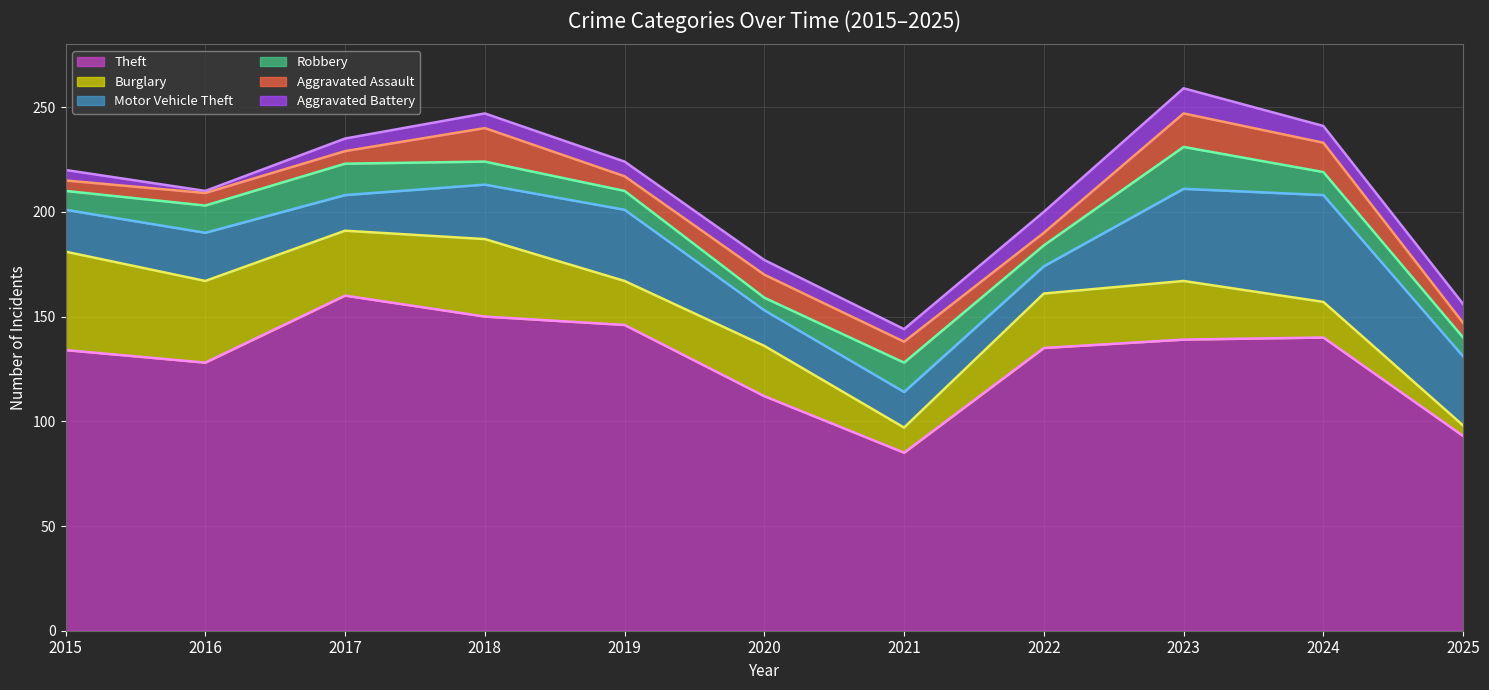

Reading right to left, what are all the values shown in this chart?

Theft: 2025=93	2024=140	2023=139	2022=135	2021=85	2020=112	2019=146	2018=150	2017=160	2016=128	2015=134
Burglary: 2025=5	2024=17	2023=28	2022=26	2021=12	2020=24	2019=21	2018=37	2017=31	2016=39	2015=47
Motor Vehicle Theft: 2025=33	2024=51	2023=44	2022=13	2021=17	2020=17	2019=34	2018=26	2017=17	2016=23	2015=20
Robbery: 2025=9	2024=11	2023=20	2022=10	2021=14	2020=6	2019=9	2018=11	2017=15	2016=13	2015=9
Aggravated Assault: 2025=7	2024=14	2023=16	2022=6	2021=10	2020=11	2019=7	2018=16	2017=6	2016=6	2015=5
Aggravated Battery: 2025=9	2024=8	2023=12	2022=10	2021=6	2020=7	2019=7	2018=7	2017=6	2016=1	2015=5